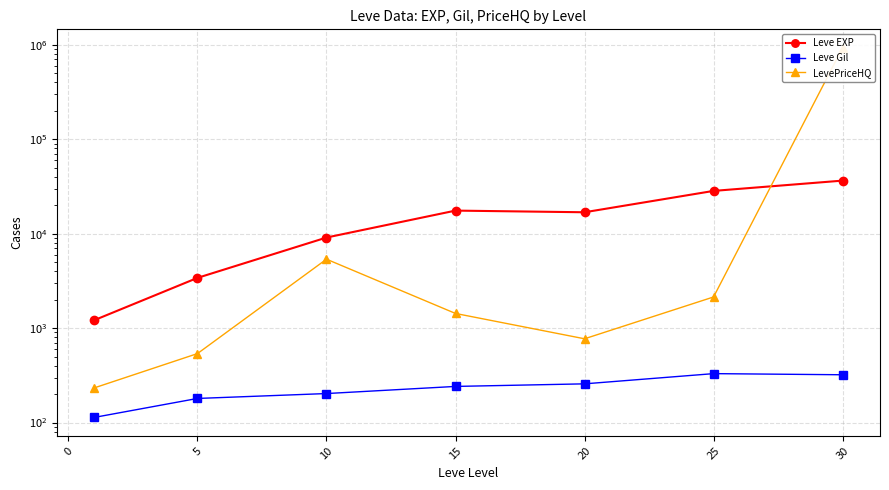

True or false: Leve Gil and Leve EXP intersect in this chart.

False